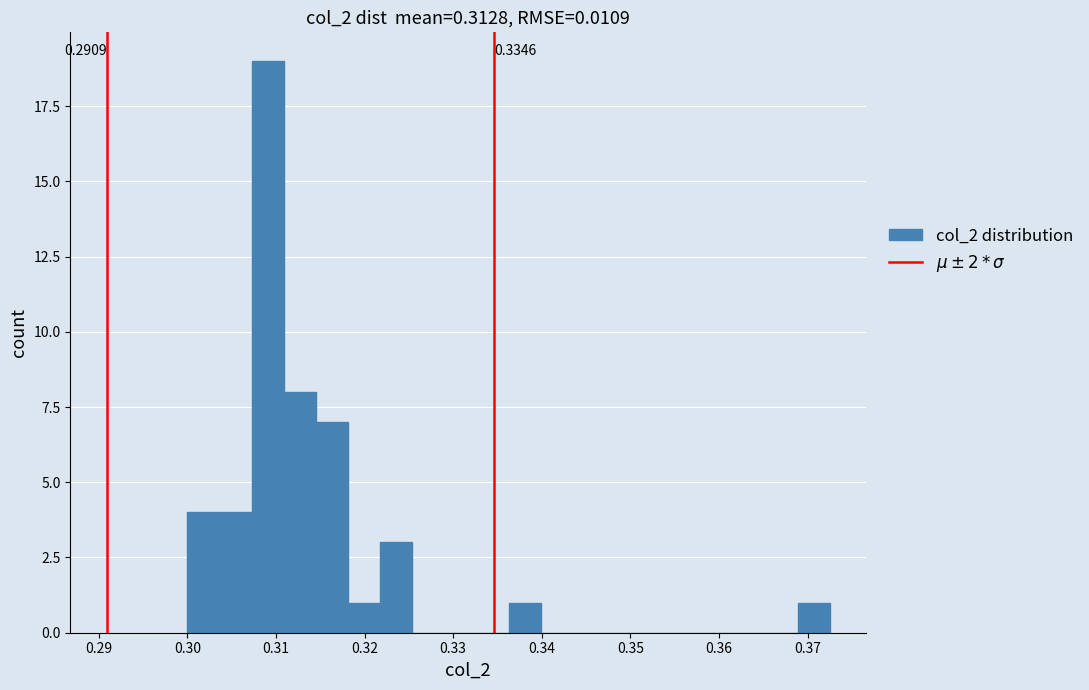

Read against the x-axis, roughly where is the centre of the tallest bar?

0.309